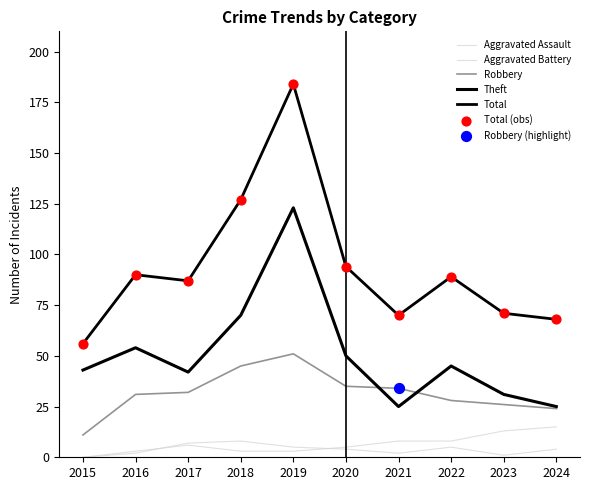

Does the chart have visible grid lines?

No